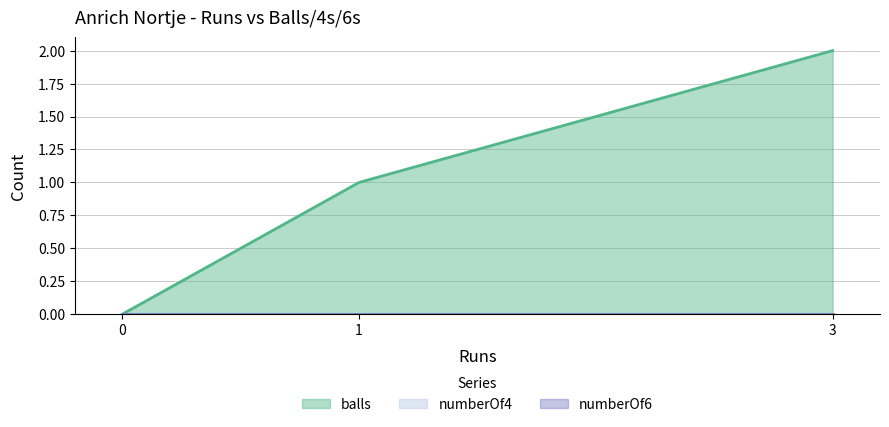

Which series has the largest range (max minus min)?

balls